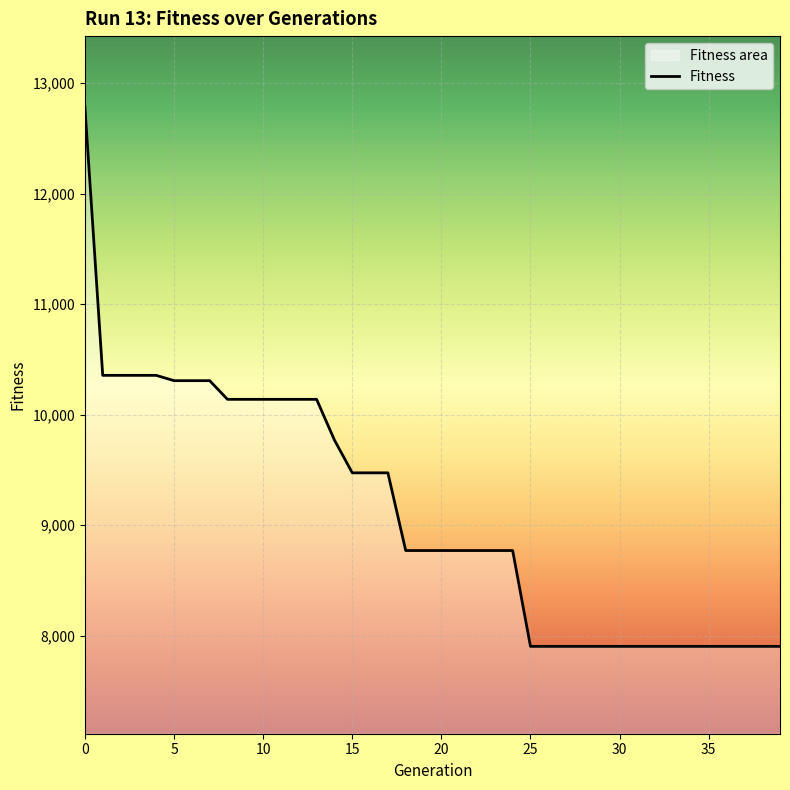

What is the value of the 40th point from the left?

7903